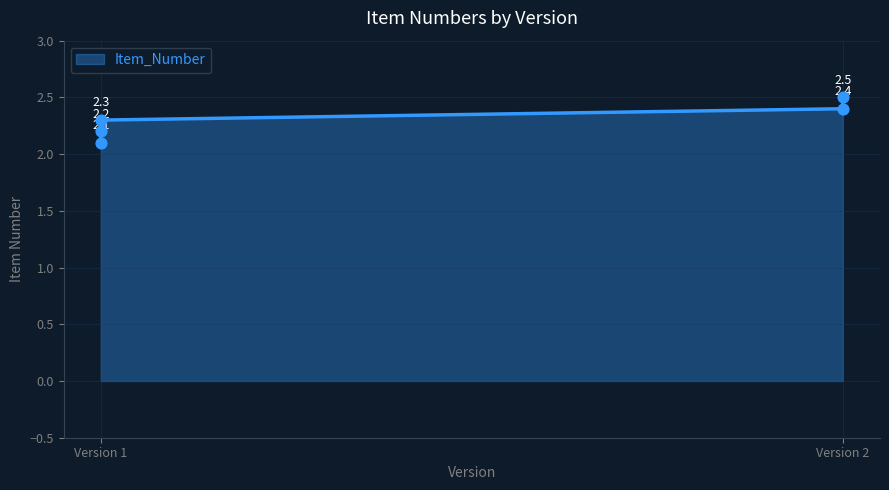

Approximately how many times larger is the value at Version 1 compared to Version 1?

0.9